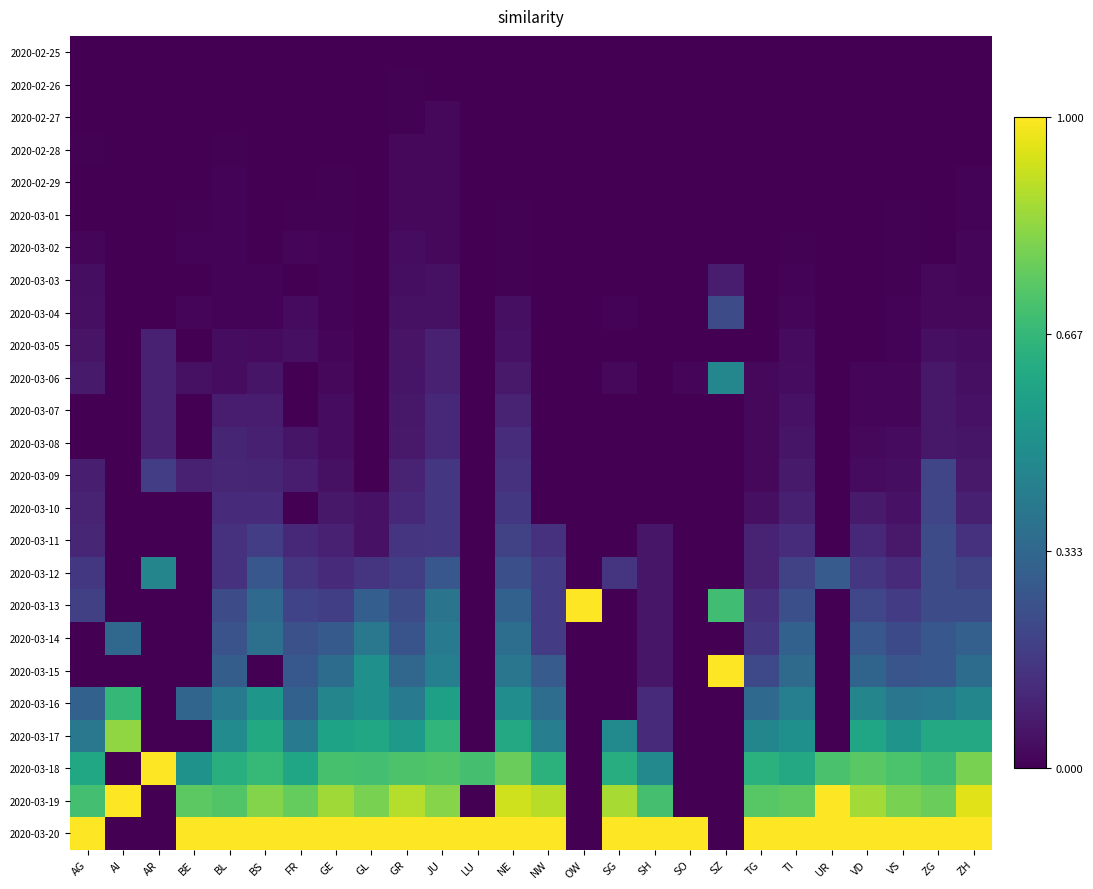

Which category has the lowest value across all series?

AG